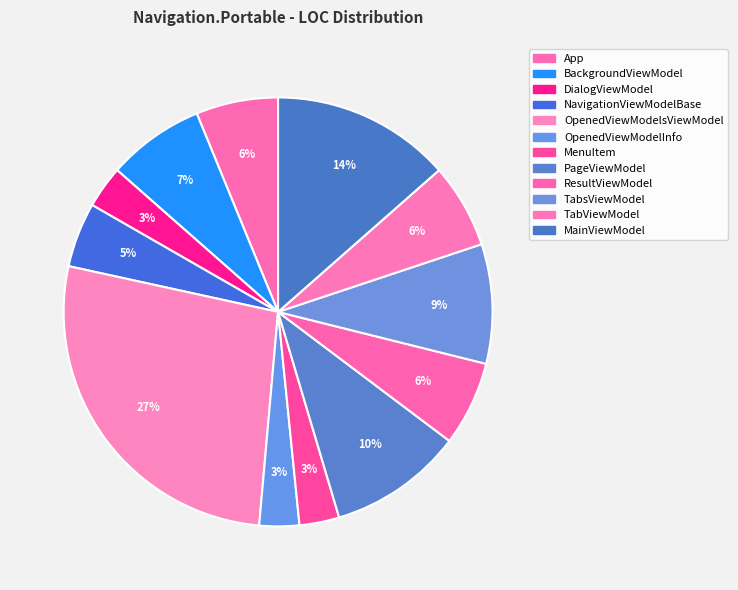

How many slices are in this pie chart?

12